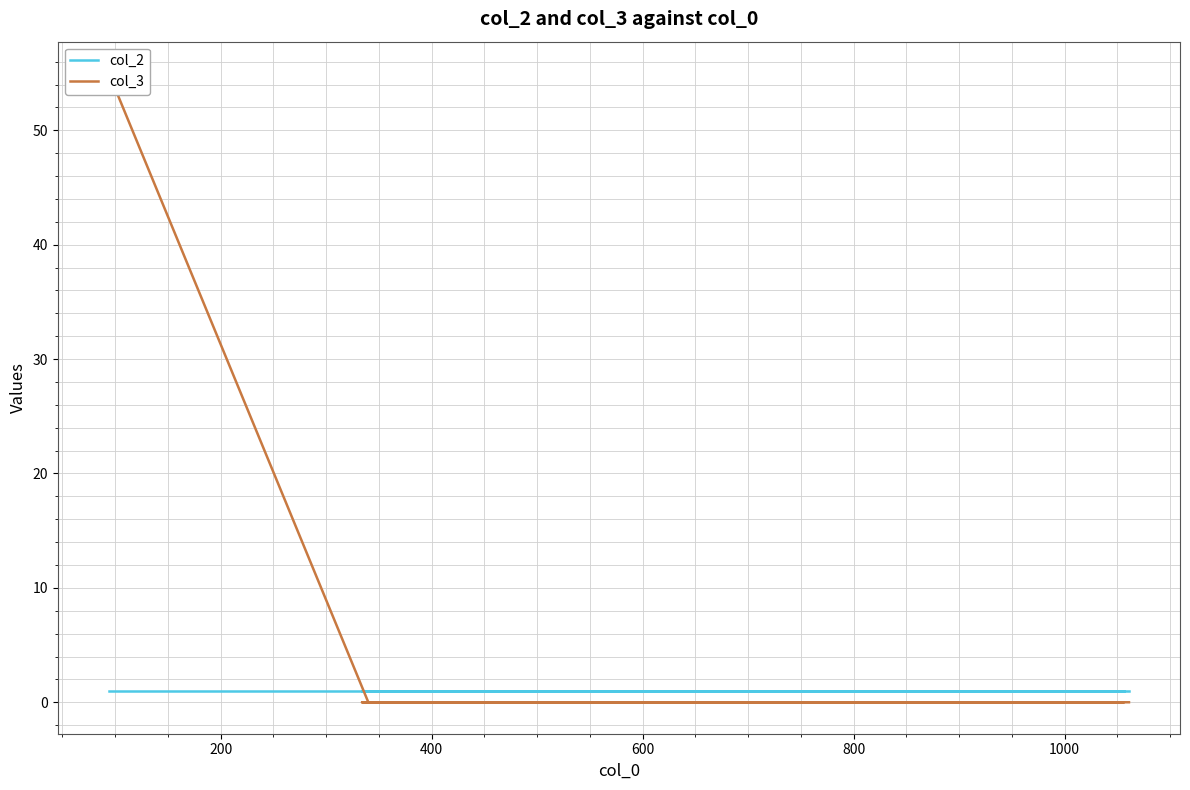

Reading right to left, transcribe all the data shown in this chart.

col_2: 1	1	1	1	1
col_3: 0	0	0	0	55